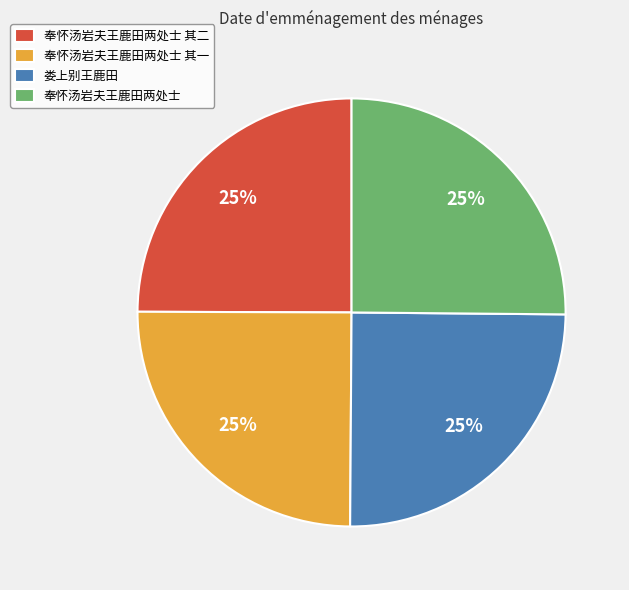

True or false: 娄上别王鹿田 accounts for 33% of the total.

False